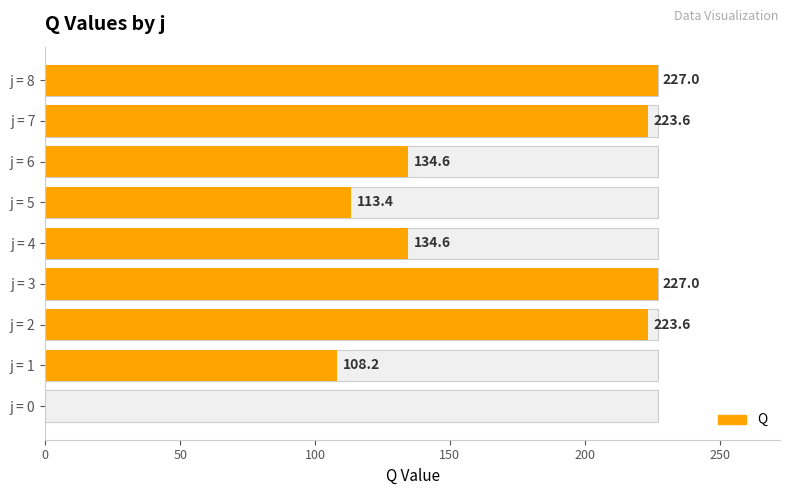

How many series are shown in this chart?

1